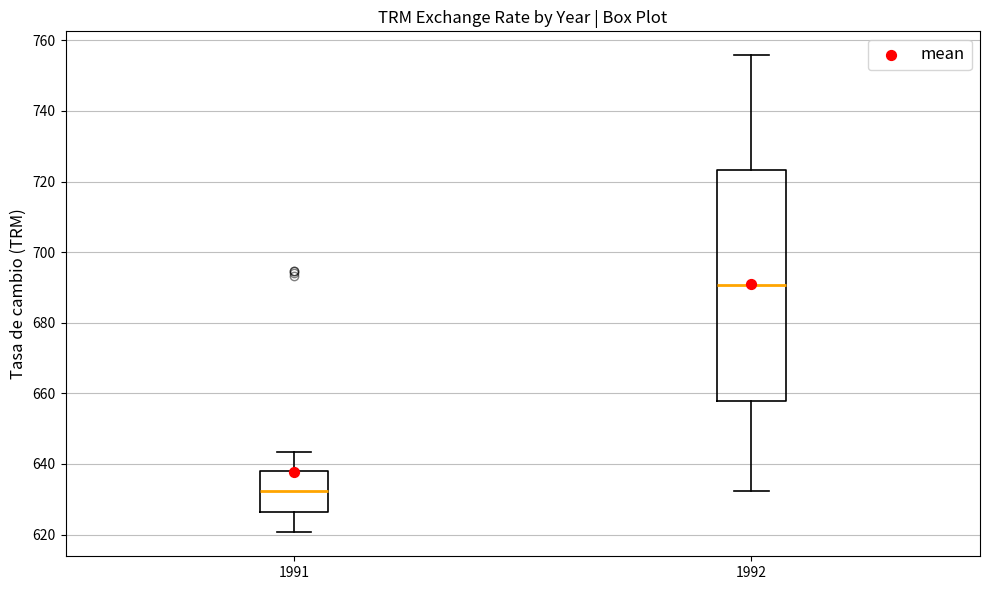

Reading left to right, read every box against the y-axis: the position of its median line, the range the box covers, and the ends of its whiskers. The values are not printed on the chart, so give them approximately, as read against the axis.

1991: median 632, box 626 to 638, whiskers 620 to 644
1992: median 690, box 658 to 724, whiskers 632 to 756